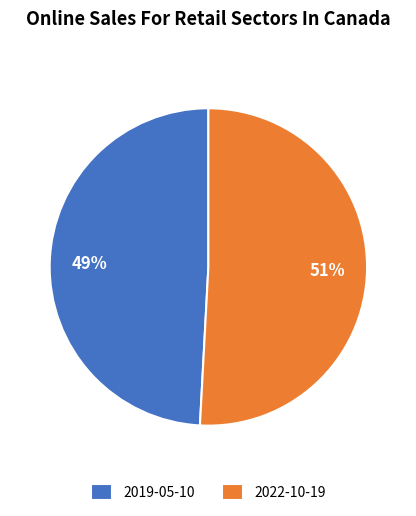

What is the majority slice?

2022-10-19